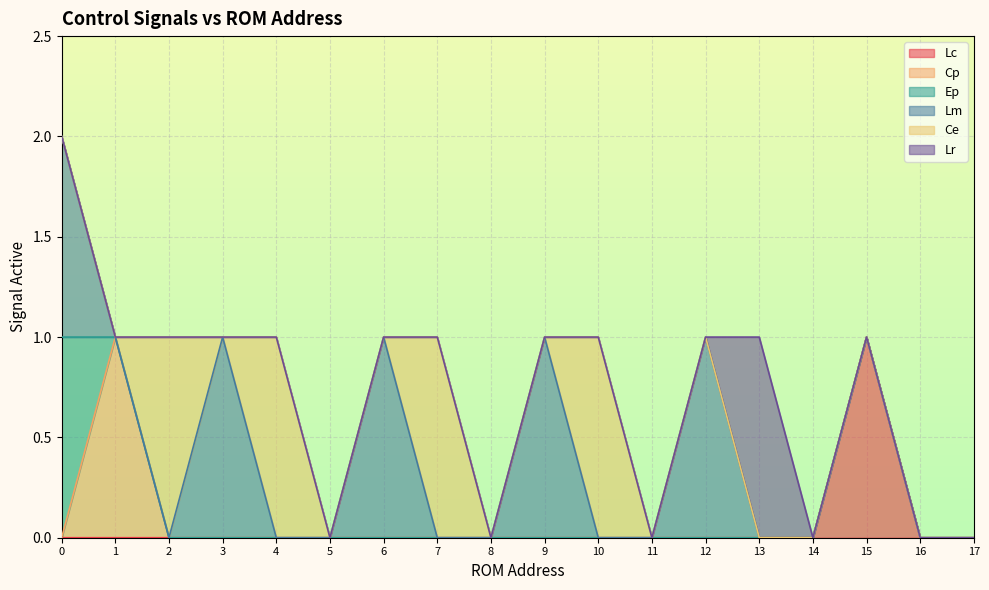

True or false: Ep has more than 2 interior local peaks.

False